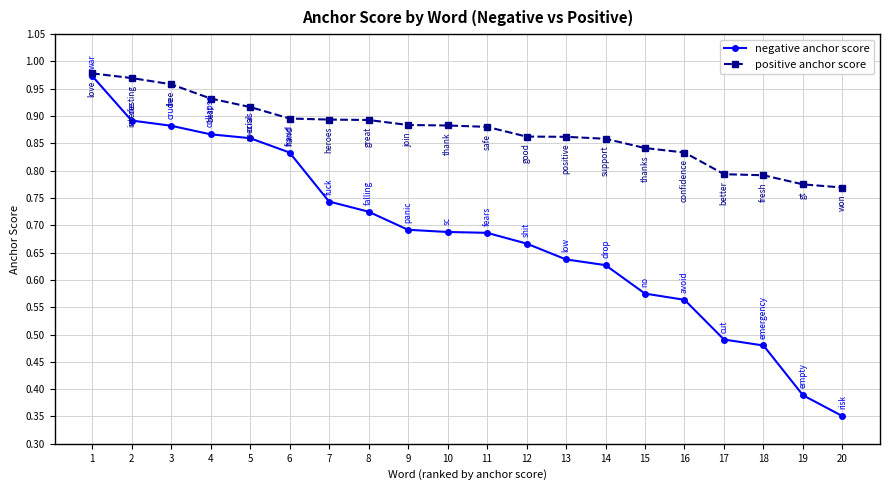

Is the value of negative anchor score at 3 greater than the value of positive anchor score at 2?

No